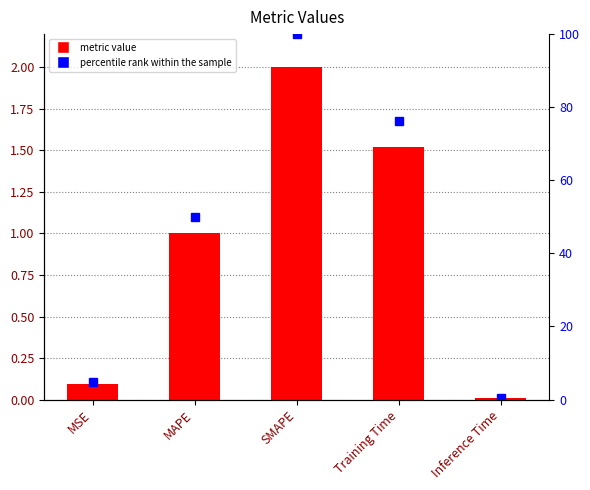

Which category has the lowest value across all series?

Inference Time